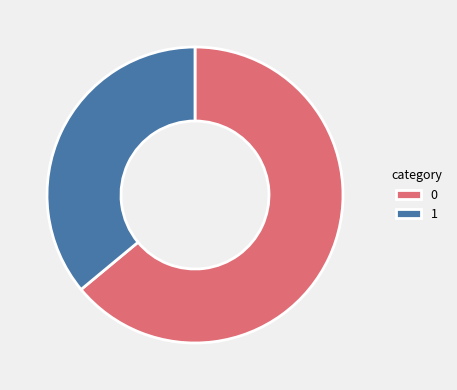

Is it true that 0 is 64% of the pie?

True